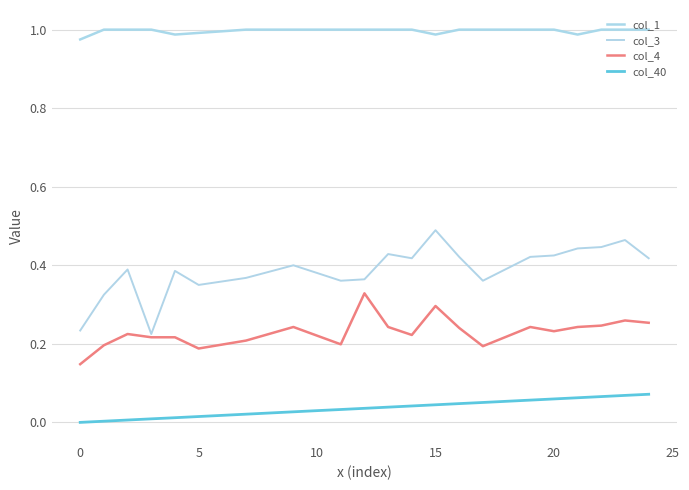

True or false: col_1 and col_3 cross at least once.

False